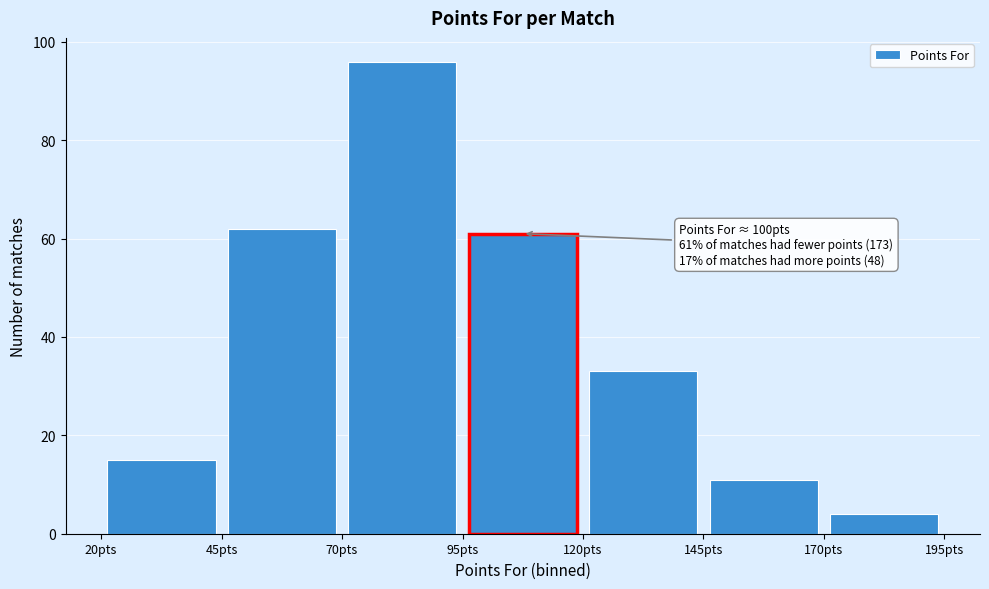

Which range on the x-axis has the tallest bar?

70 to 95